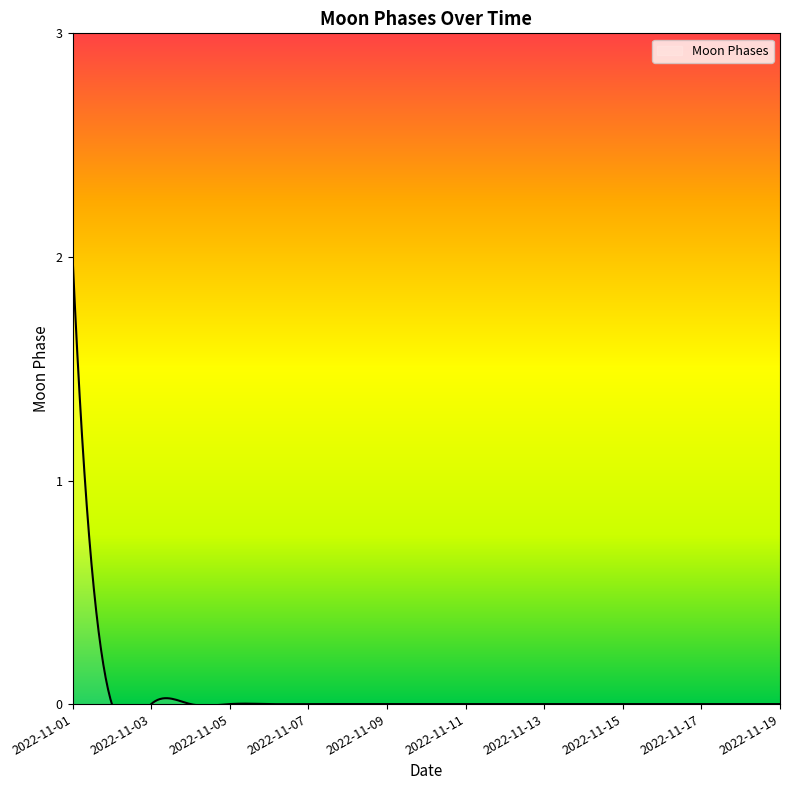

True or false: the data shows 0 at 2022-11-16.

True